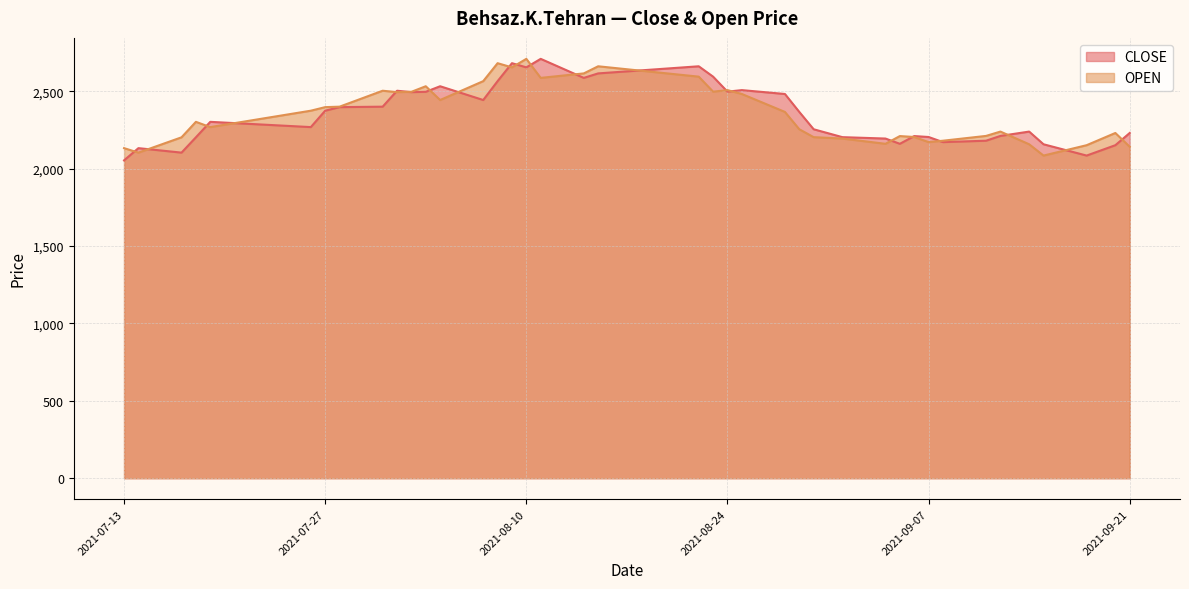

Read the CLOSE value at 20210714.

2133